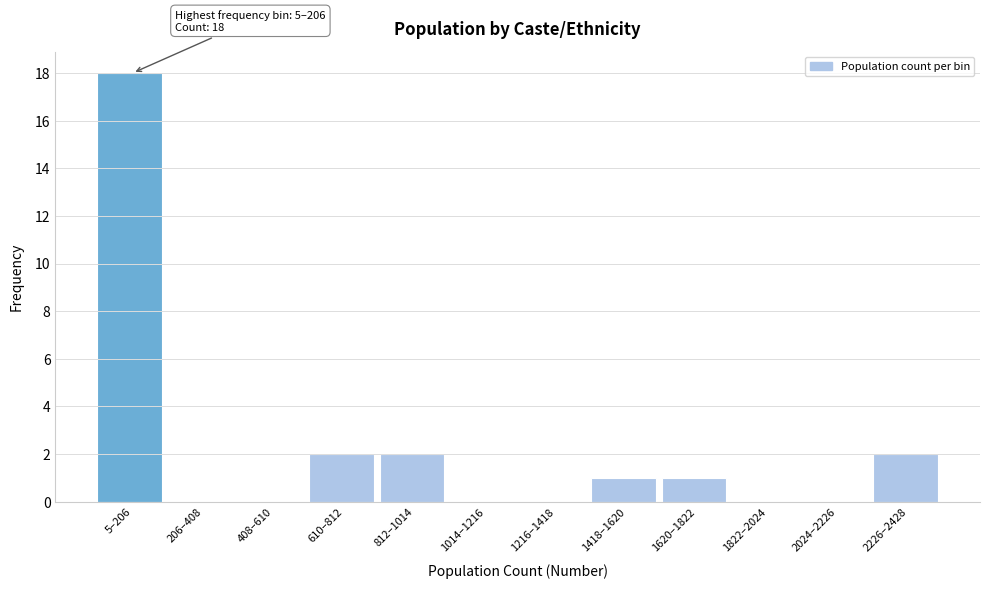

Reading right to left, extract all data points from this chart.

2226–2428=2	2024–2226=0	1822–2024=0	1620–1822=1	1418–1620=1	1216–1418=0	1014–1216=0	812–1014=2	610–812=2	408–610=0	206–408=0	5–206=18